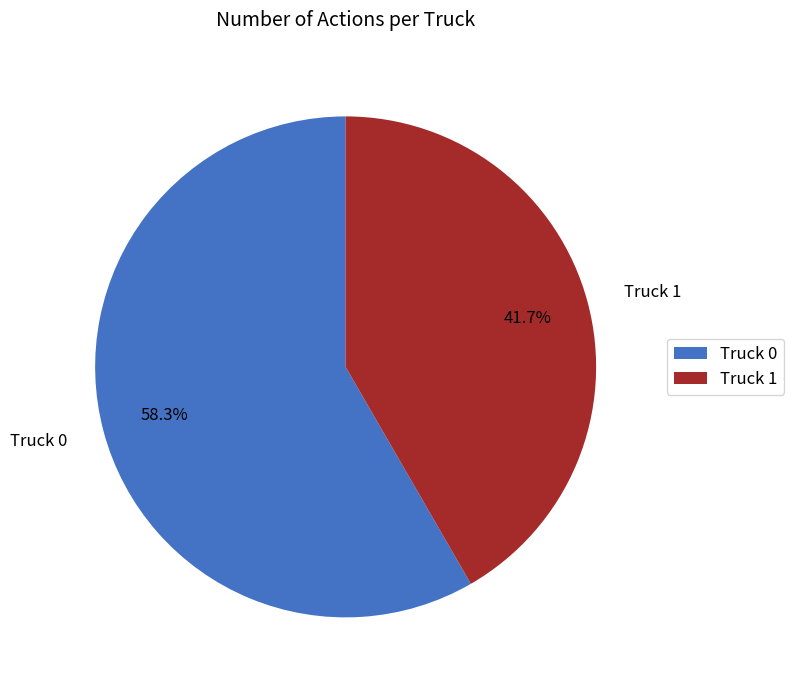

Combined, what portion of the pie is Truck 0 and Truck 1?

100.0%